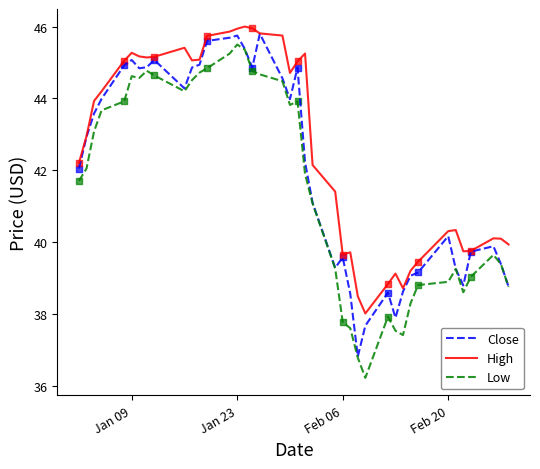

True or false: Low and High intersect in this chart.

False